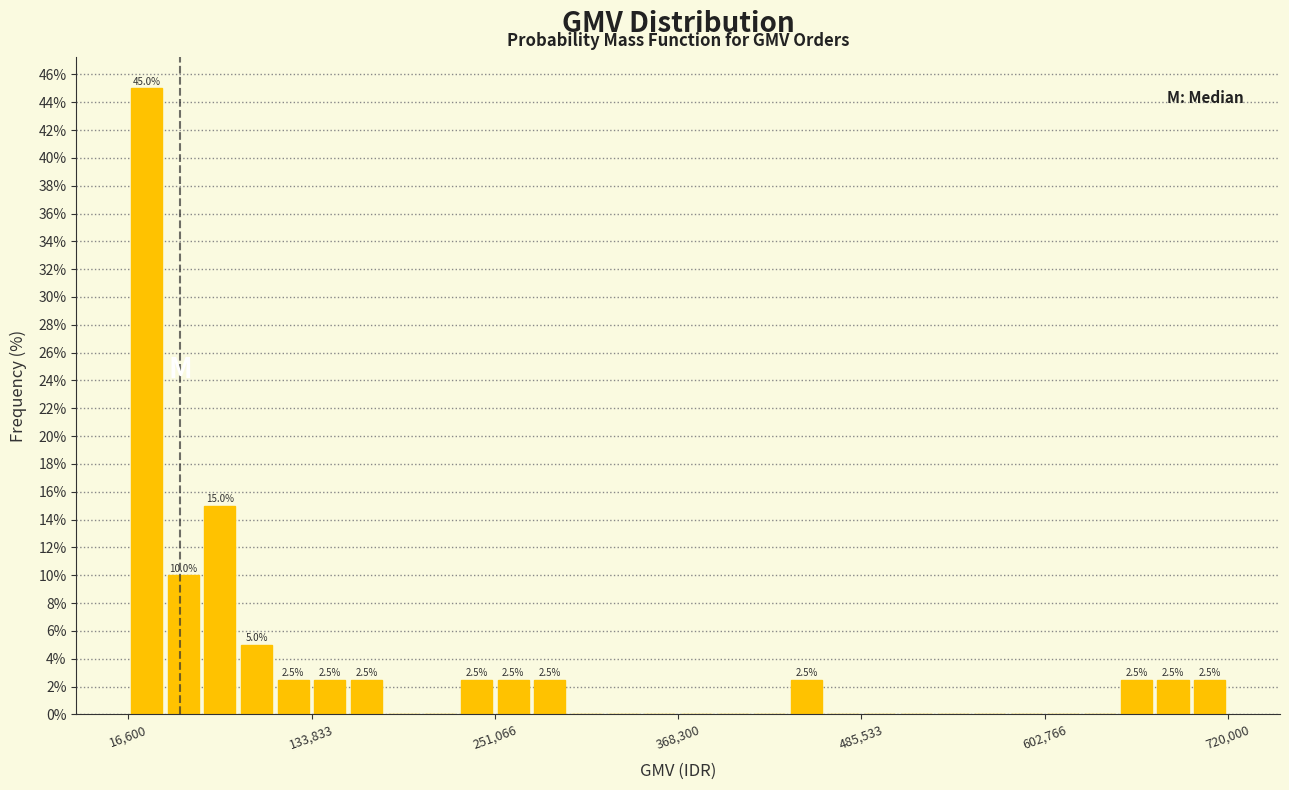

Around what value on the x-axis is the tallest bar? Give the approximate position of its centre, as read against the axis.

20000